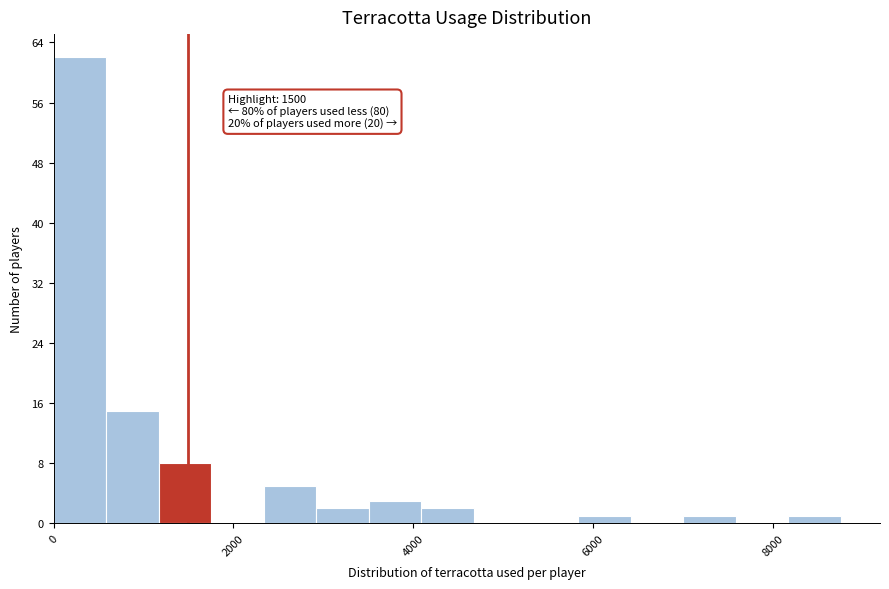

Around what value on the x-axis is the tallest bar? Give the approximate position of its centre, as read against the axis.

200